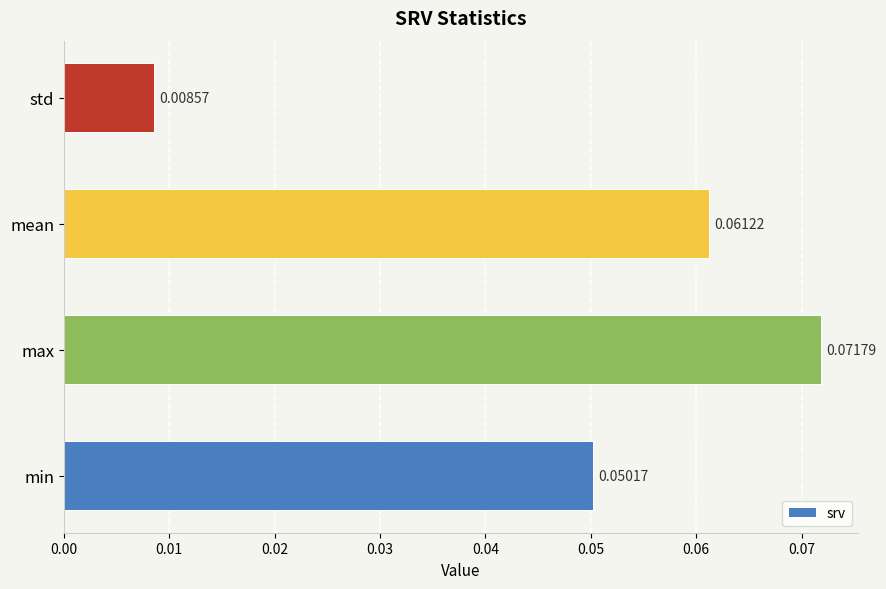

What is the sum of all values?

0.2